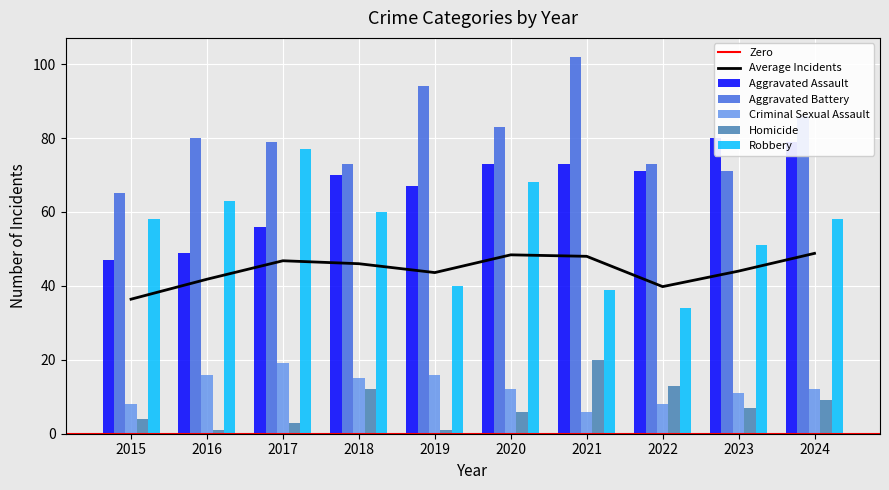

How many groups of bars are there?

10